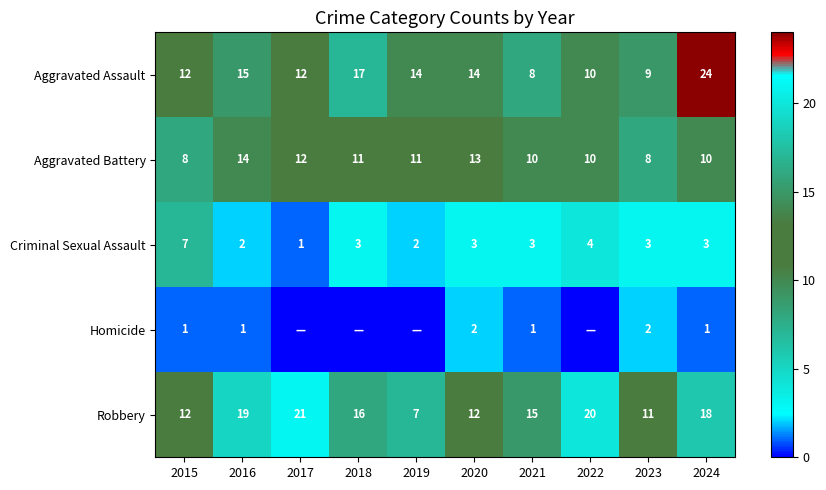

How many series are shown in this chart?

5